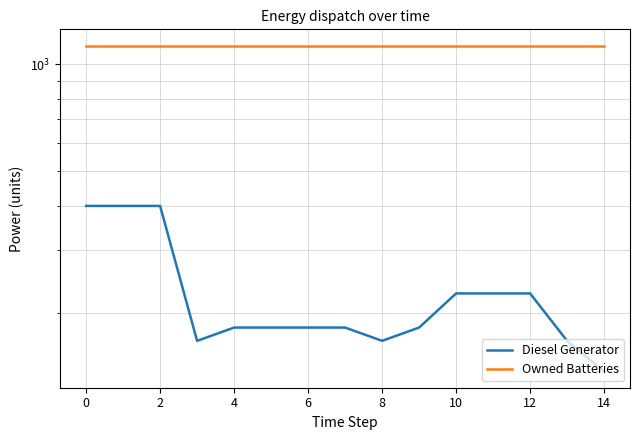

At how many categories does at least one series exceed 531?

15